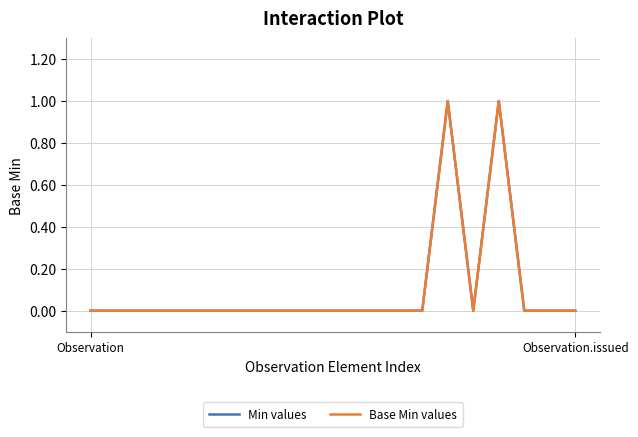

True or false: Min values and Base Min values cross at least once.

False